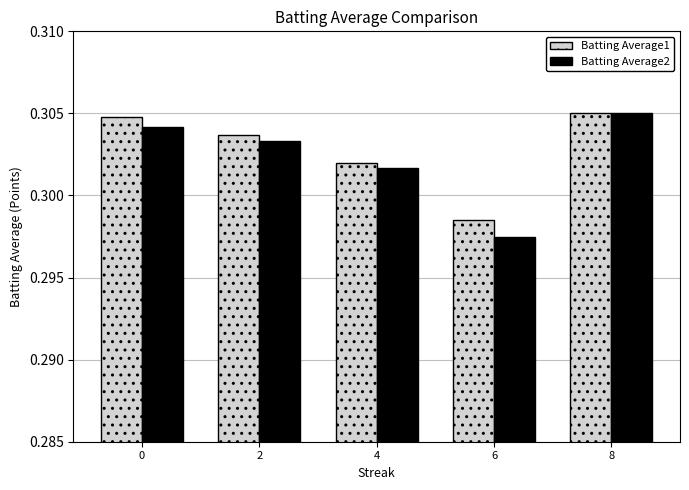

What is the total value across all series at 4?

0.6